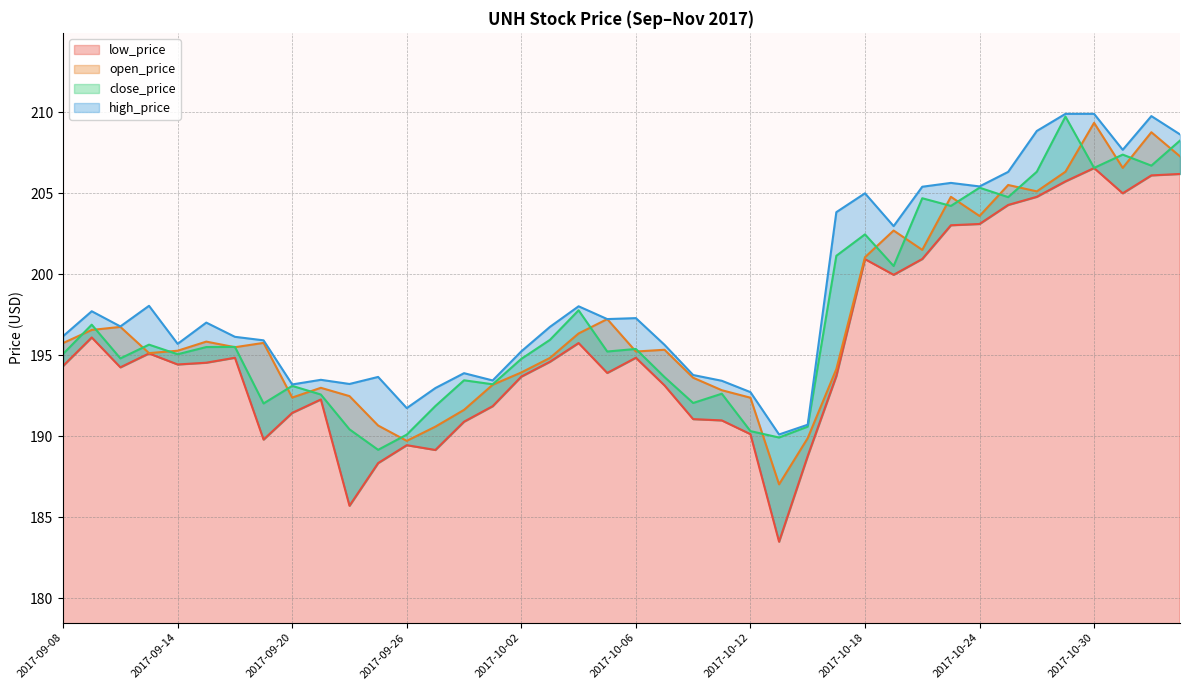

How many interior local valleys does the low_price series have?

9